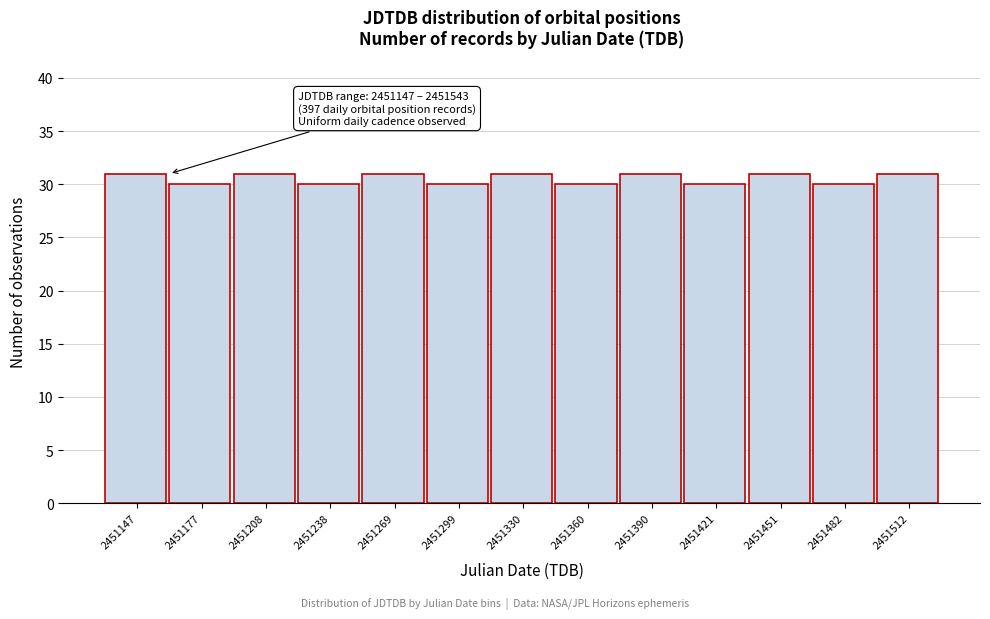

Reading left to right, transcribe all the data shown in this chart.

31	30	31	30	31	30	31	30	31	30	31	30	31